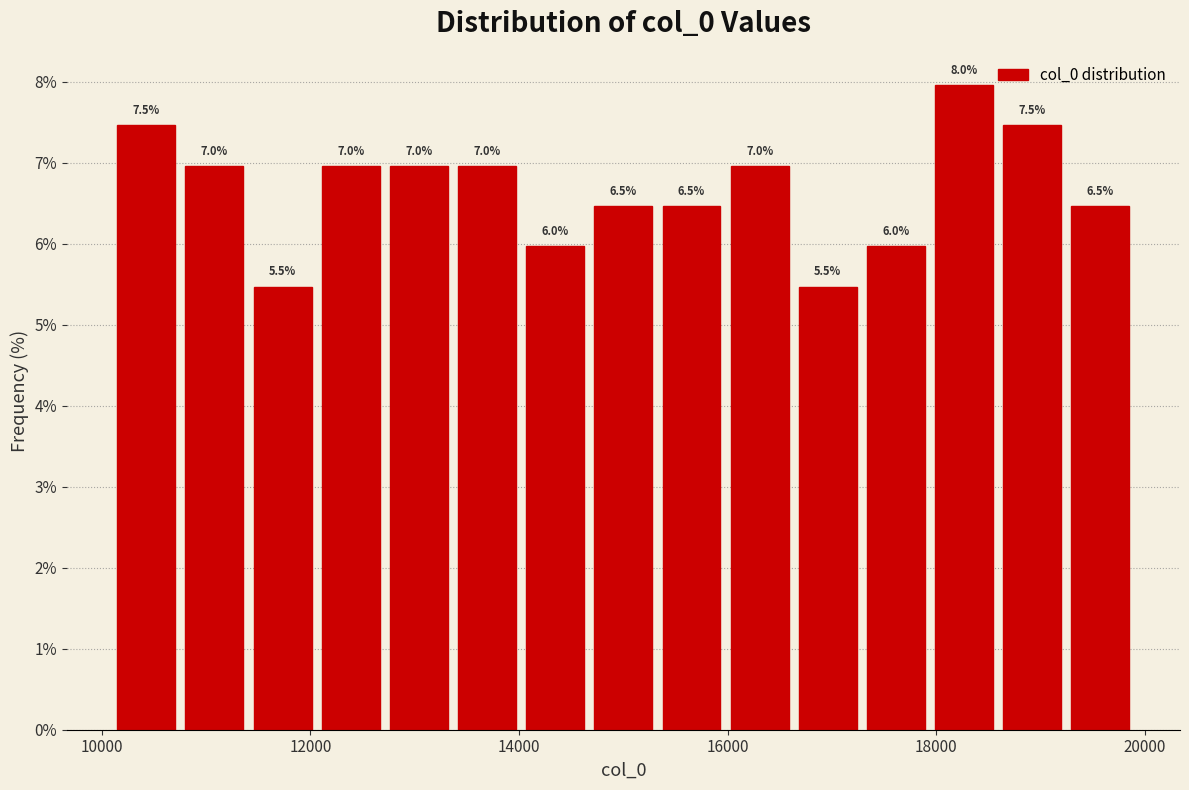

Around what value on the x-axis is the tallest bar? Give the approximate position of its centre, as read against the axis.

18200